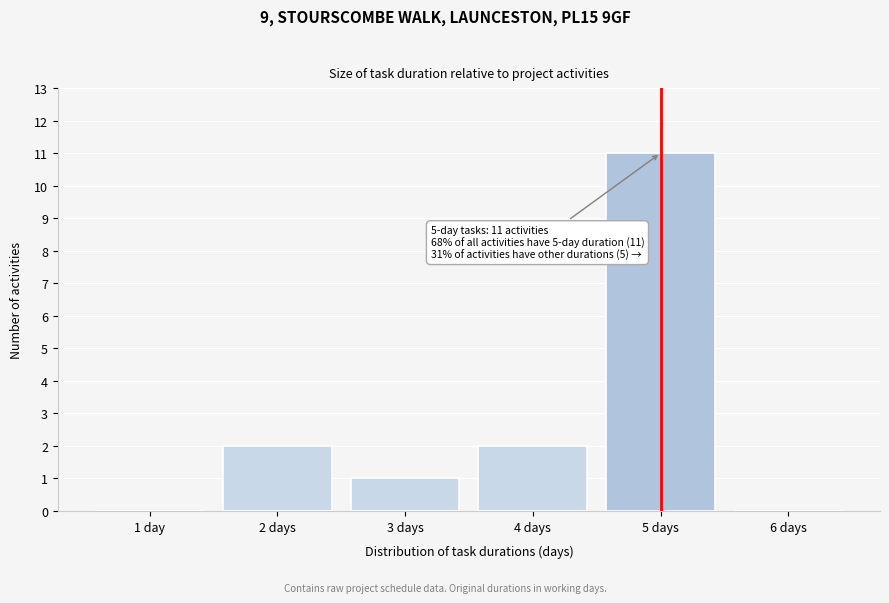

Reading left to right, list all the values displayed in this chart.

1 day=0	2 days=2	3 days=1	4 days=2	5 days=11	6 days=0